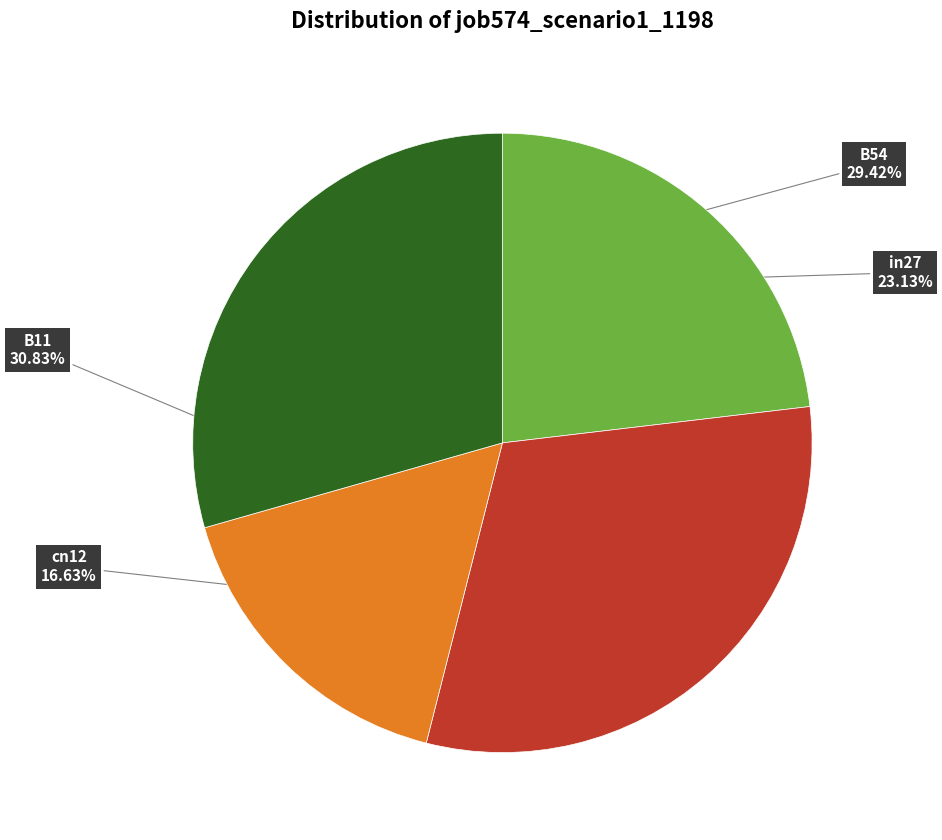

What is the ratio of the value at cn12 to the value at B54?

0.6